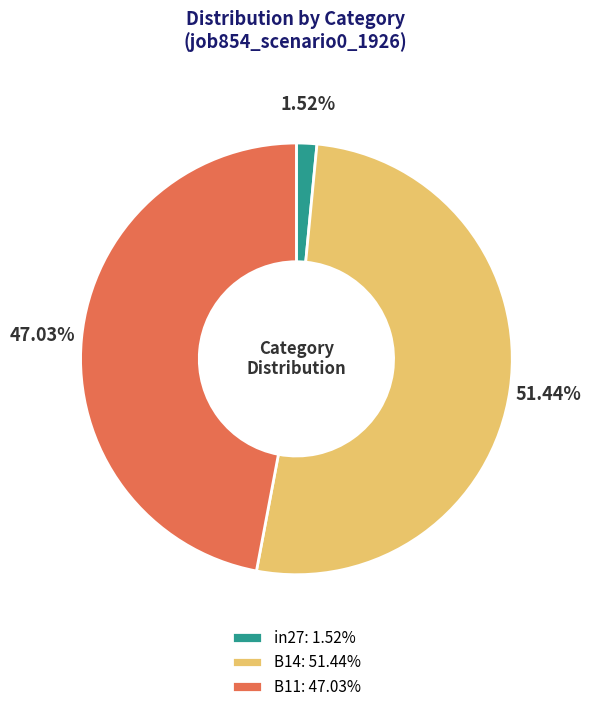

To the nearest percent, what portion does in27 represent?

2%